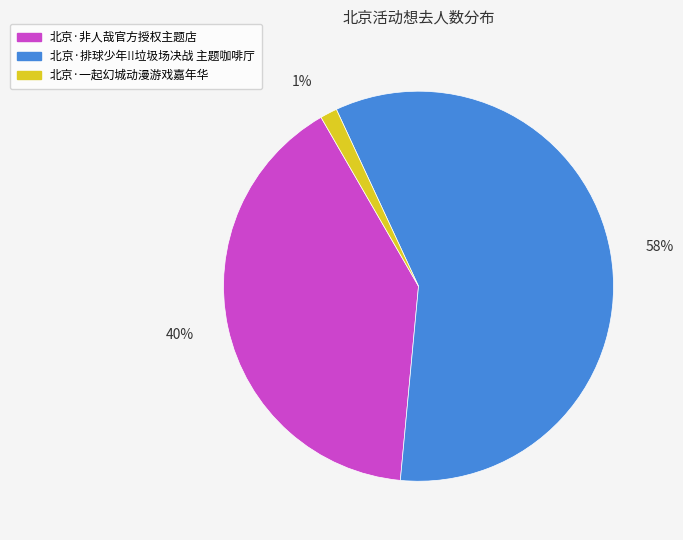

Combined, do 北京·非人哉官方授权主题店 and 北京·排球少年!!垃圾场决战 主题咖啡厅 account for over 50%?

Yes